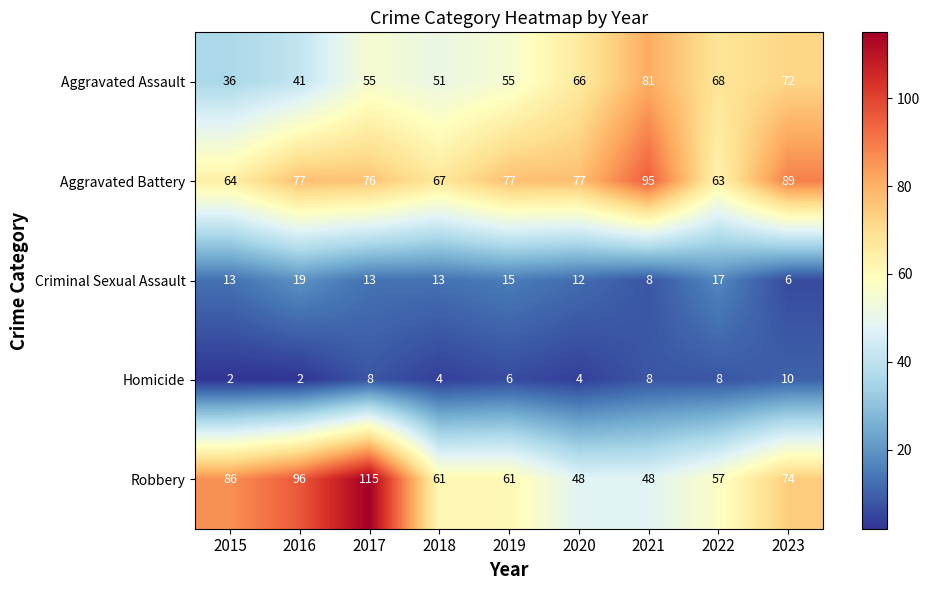

Which series changed the most between 2016 and 2023?

Aggravated Assault